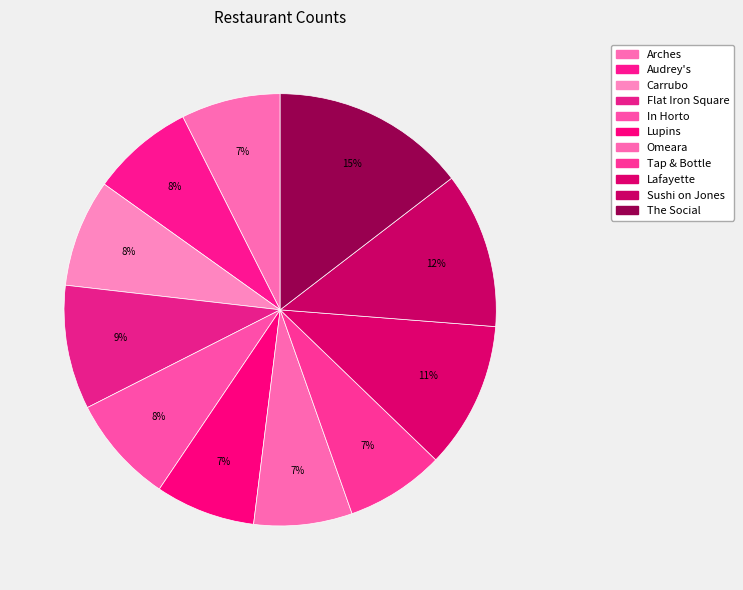

What is the smallest slice in the pie chart?

Omeara